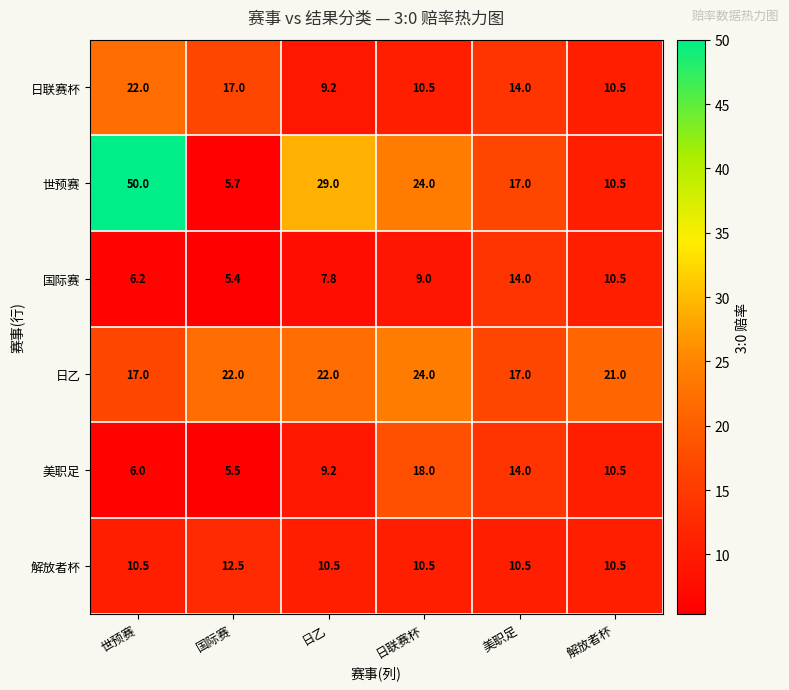

List the labels in order of 世预赛 value, smallest first.

国际赛, 解放者杯, 美职足, 日联赛杯, 日乙, 世预赛